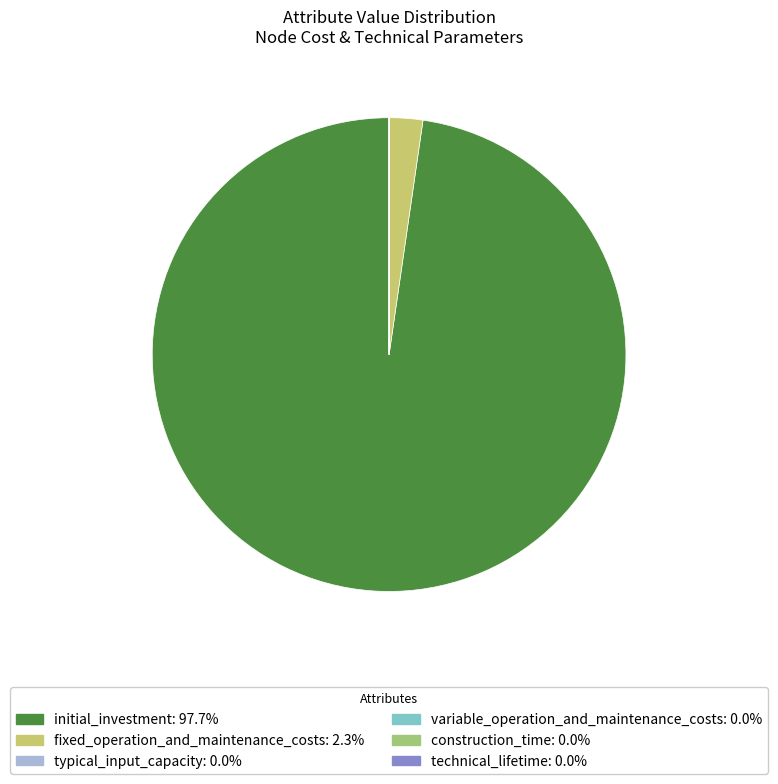

Does fixed_operation_and_maintenance_costs represent more than half of the total?

No